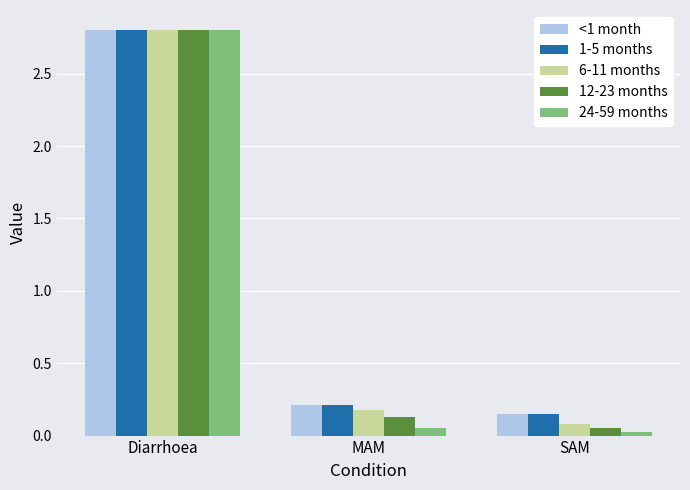

Are the bars horizontal?

No